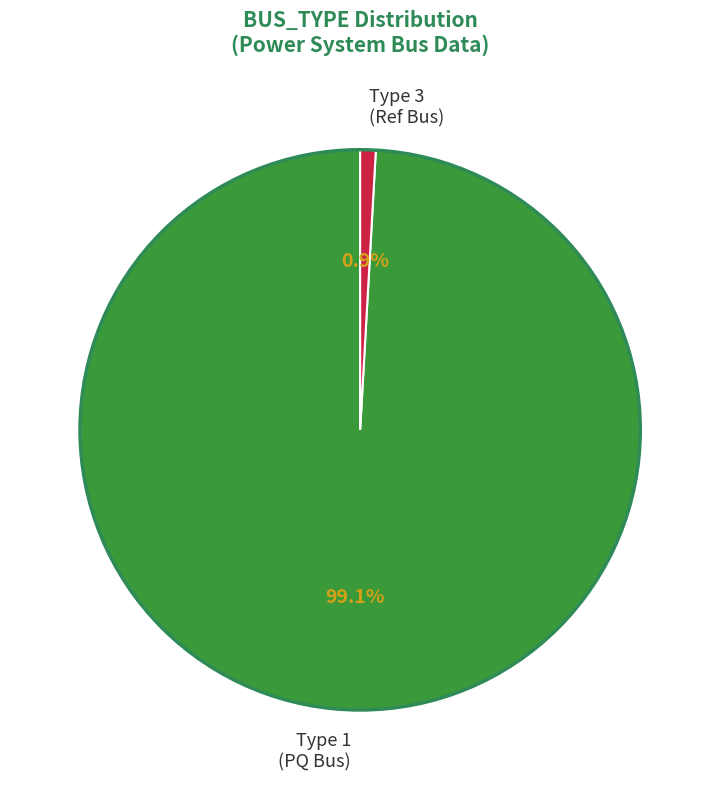

Rank the categories by value from highest to lowest.

Type 1 (PQ Bus), Type 3 (Ref Bus)